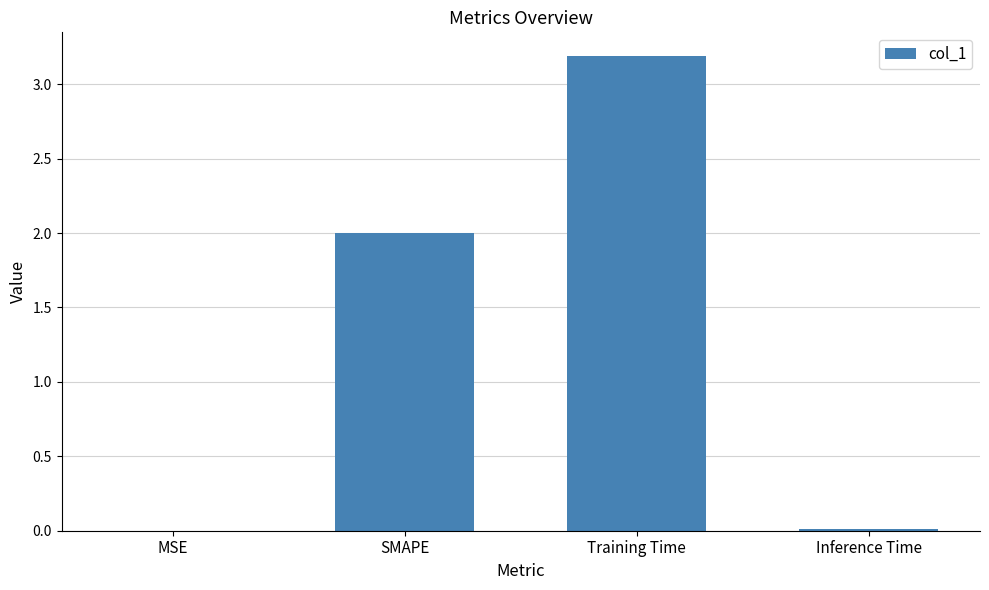

Is it true that the value at MSE is 0.0?

True